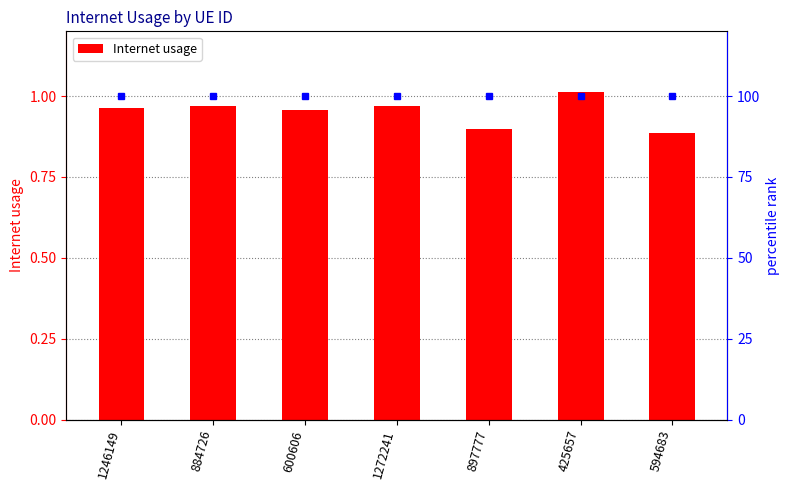

What is the label of the 7th bar from the right?

1246149